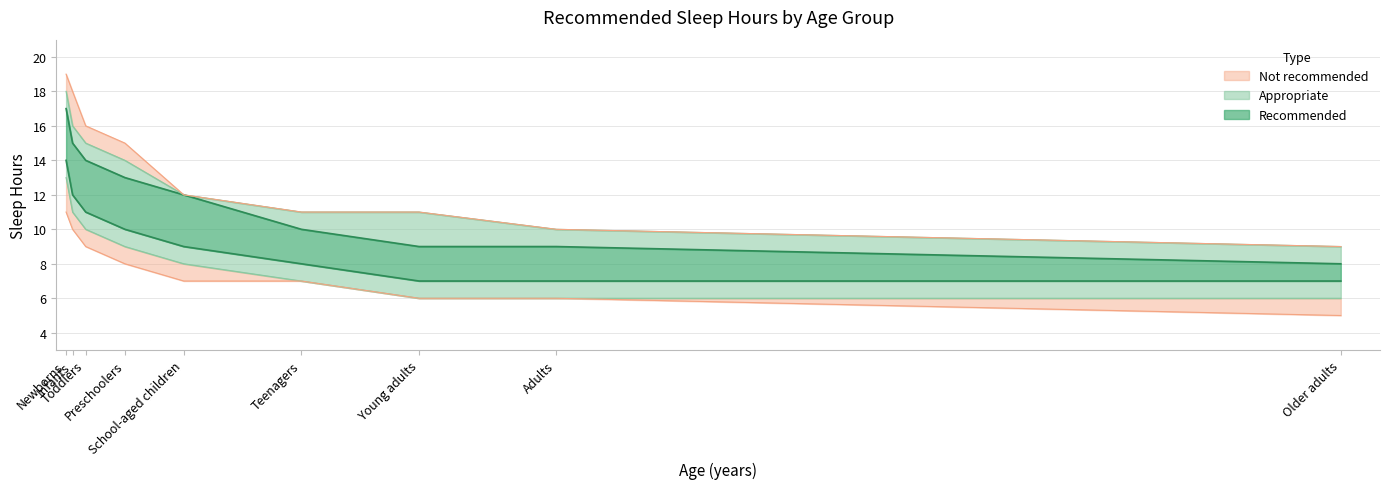

What is the spread (max minus min) of values at Adults?

4